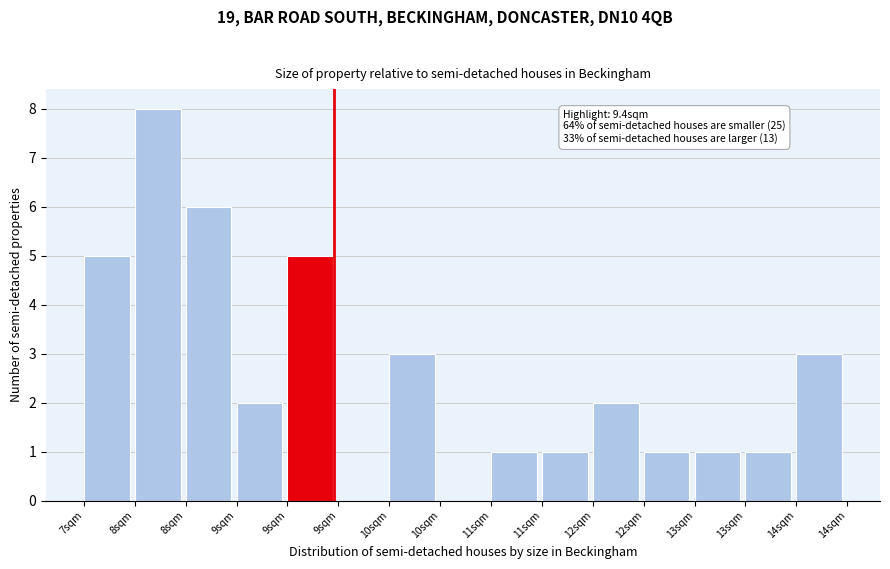

How many distinct data groups are displayed?

1